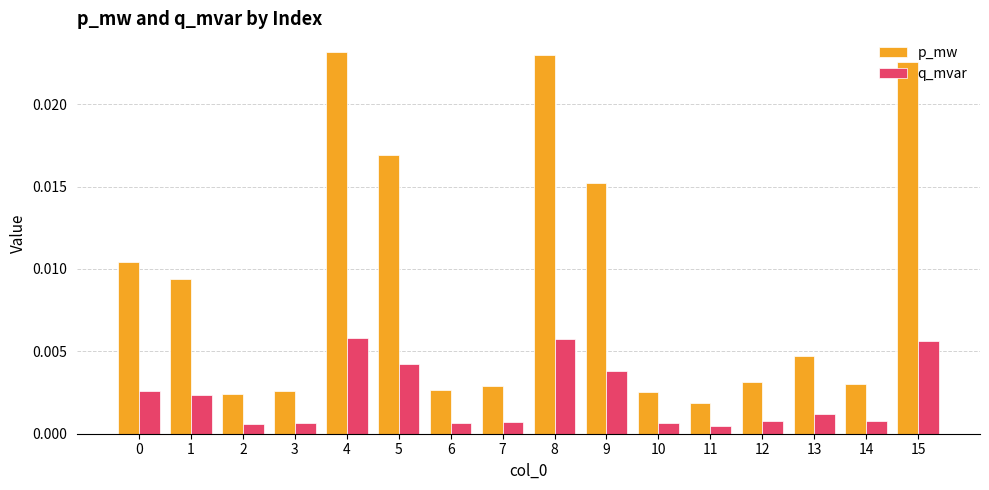

How many bars are there in each group?

2